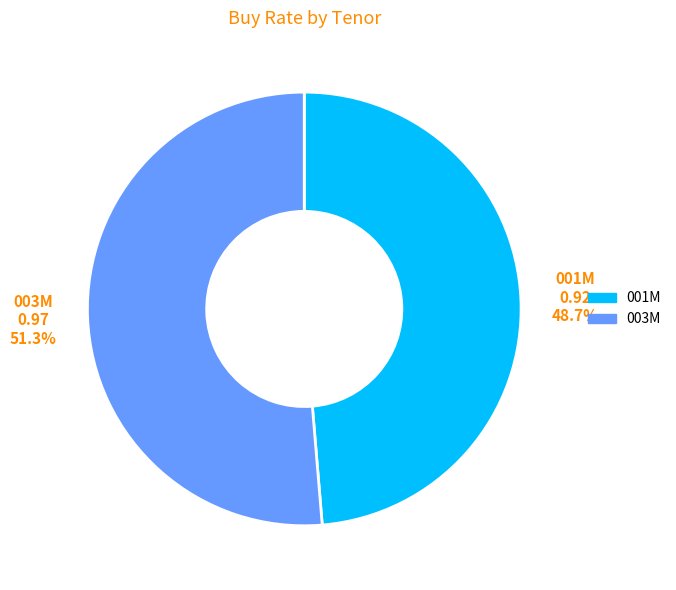

Rank the categories by value from highest to lowest.

003M, 001M